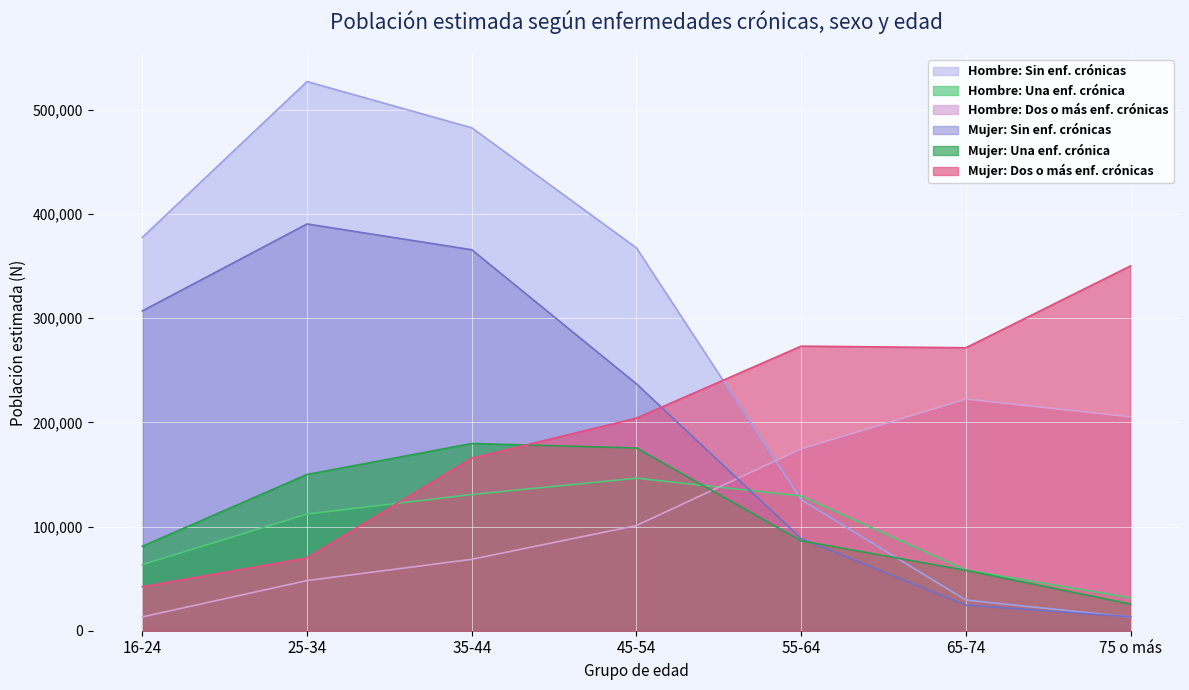

Reading left to right, list all the values displayed in this chart.

Hombre: Sin enf. crónicas: 16-24=377474	25-34=526988	35-44=482616	45-54=367334	55-64=125675	65-74=29377	75 o más=13104
Hombre: Una enf. crónica: 16-24=63410	25-34=111973	35-44=130731	45-54=146341	55-64=129237	65-74=58147	75 o más=31516
Hombre: Dos o más enf. crónicas: 16-24=13262	25-34=48125	35-44=68516	45-54=100942	55-64=174516	65-74=222262	75 o más=205230
Mujer: Sin enf. crónicas: 16-24=306884	25-34=390345	35-44=365586	45-54=236901	55-64=88458	65-74=24549	75 o más=13320
Mujer: Una enf. crónica: 16-24=81023	25-34=149961	35-44=179656	45-54=175307	55-64=86258	65-74=57918	75 o más=25567
Mujer: Dos o más enf. crónicas: 16-24=42324	25-34=69950	35-44=165608	45-54=203991	55-64=273084	65-74=271529	75 o más=350092